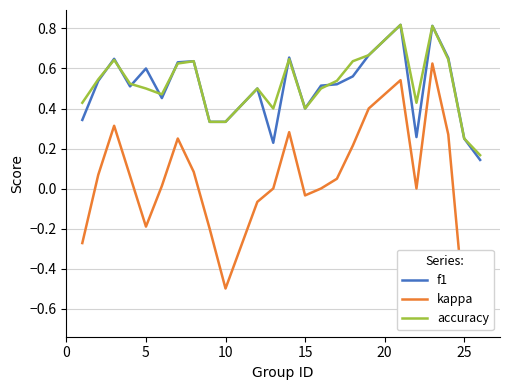

Which series has the largest range (max minus min)?

kappa